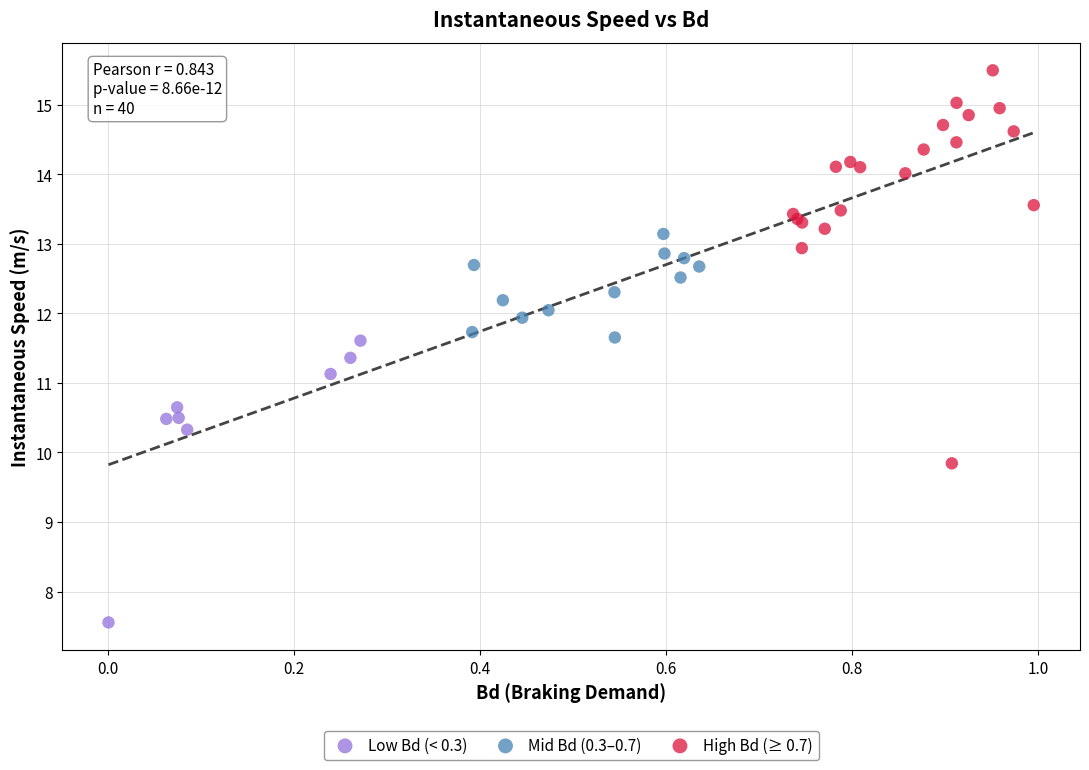

Which series has the widest spread of Y values?

High Bd (≥ 0.7)